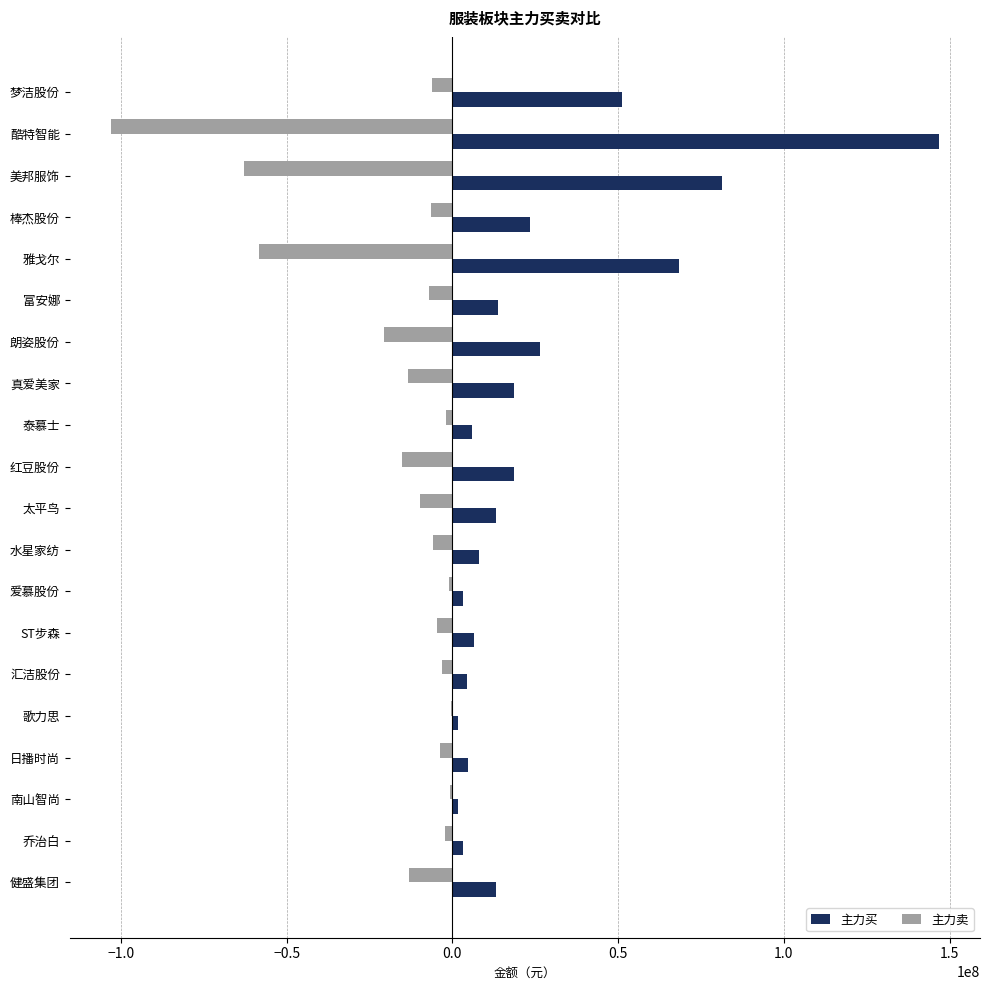

Which series has the largest total across all categories?

主力买